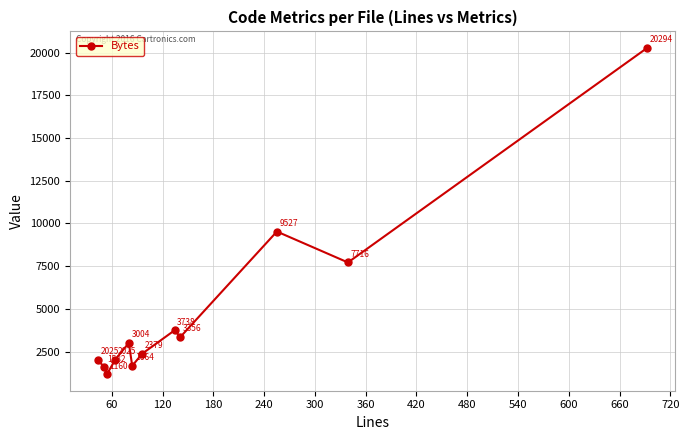

What is the difference between the second highest and second lowest values?

7945